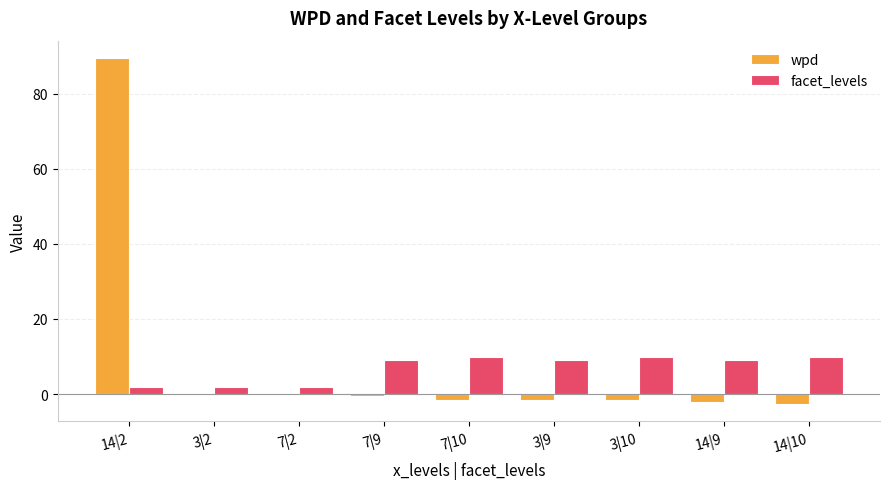

At which category is the sum across all series the highest?

14|2